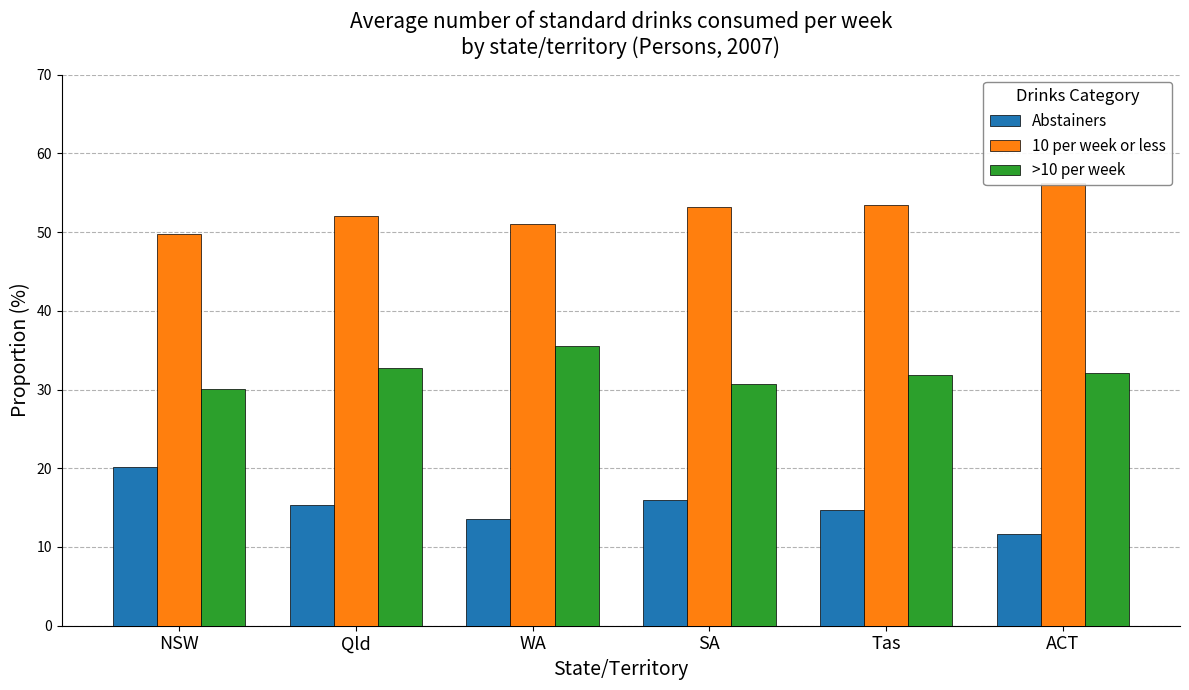

Between ACT and WA, which is larger?

WA